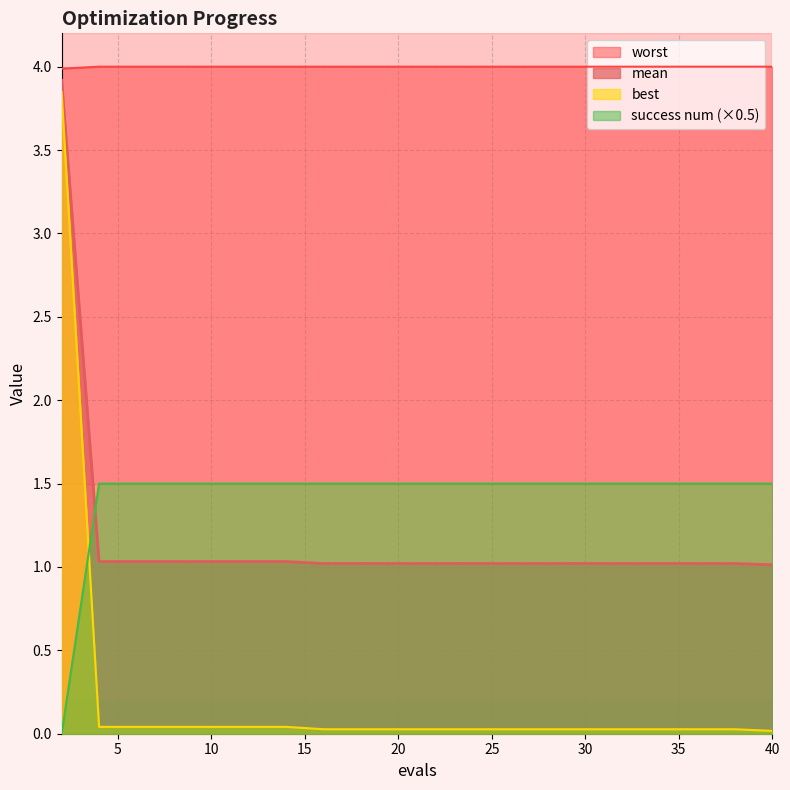

The mean series shows 0.5 at 40. True or false?

False